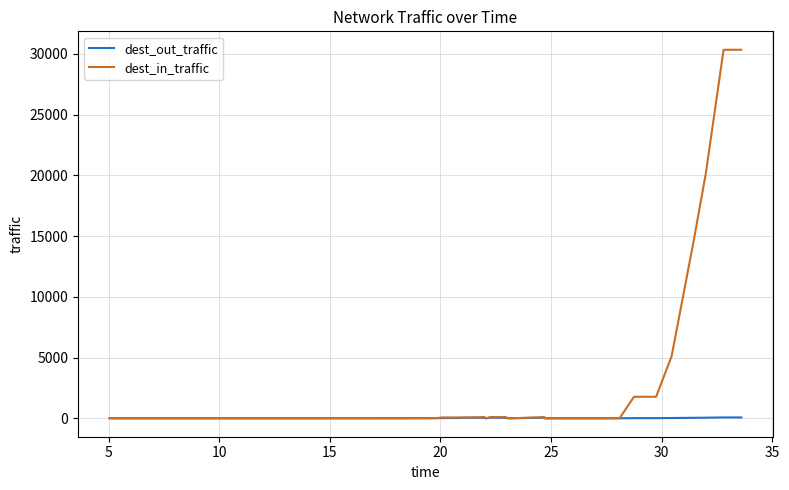

Is the value of dest_in_traffic at 20 greater than the value of dest_out_traffic at 40?

No